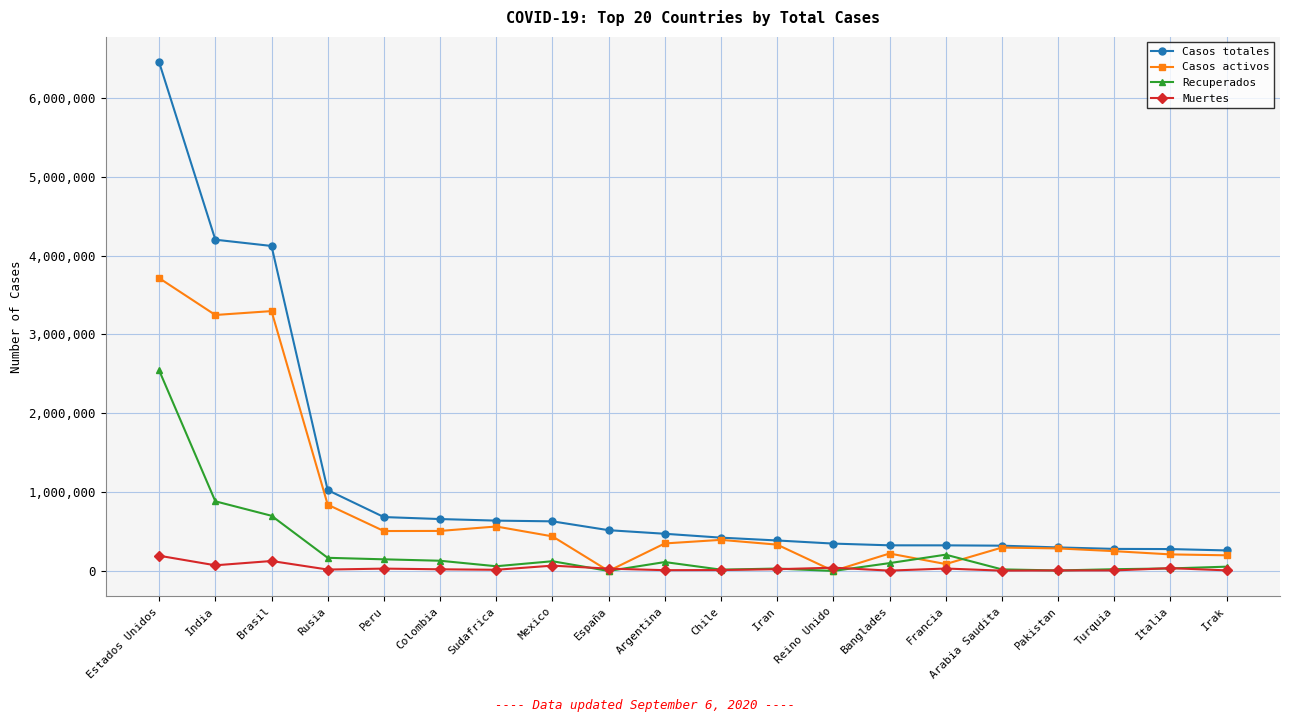

True or false: Casos totales has a value of 831112 at Argentina.

False